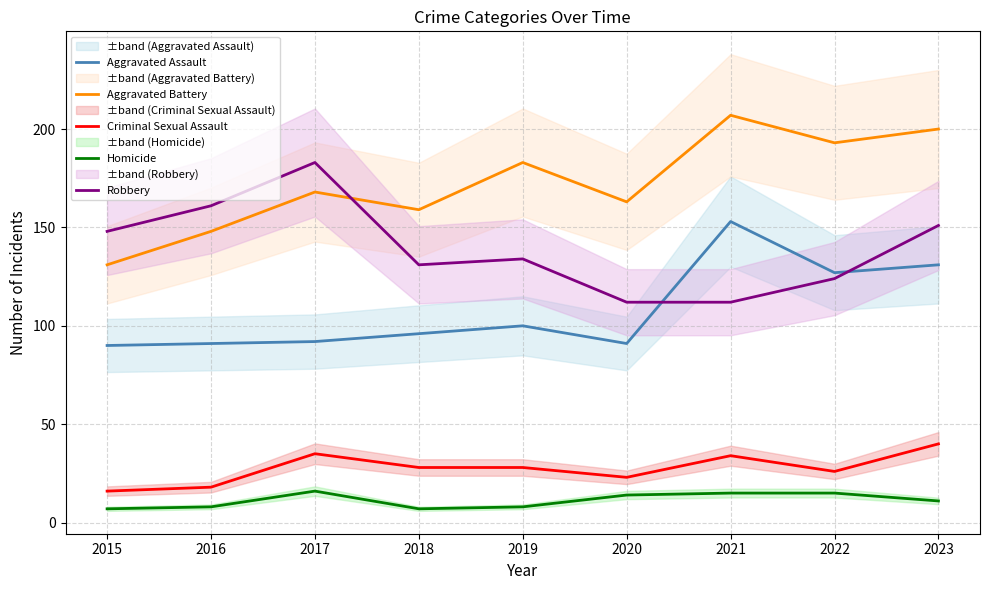

At which category is the sum across all series the highest?

2023